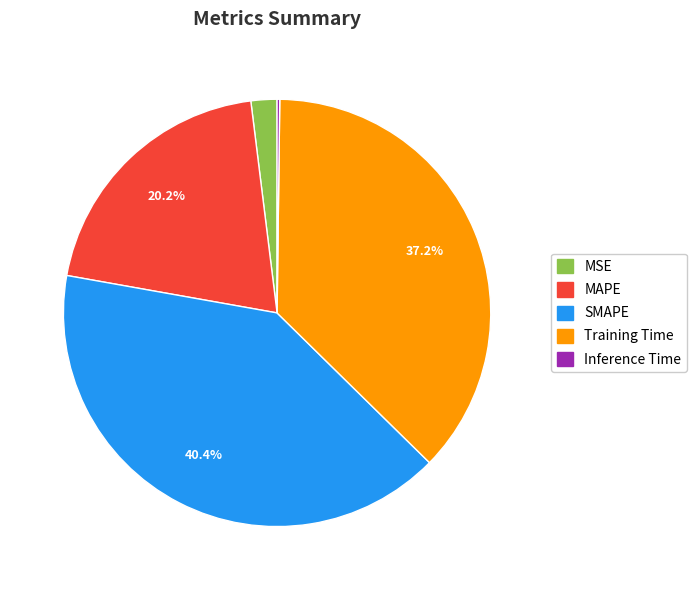

Does any single category account for the majority?

No